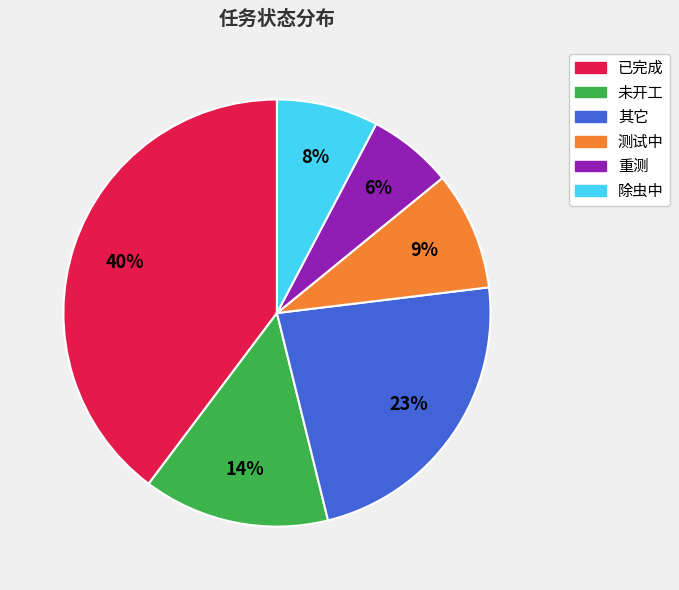

How many segments does this pie chart have?

6